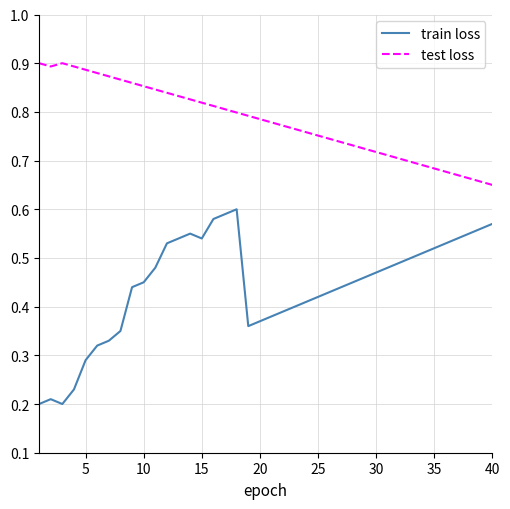

List the series in order of their peak value, lowest first.

train loss, test loss